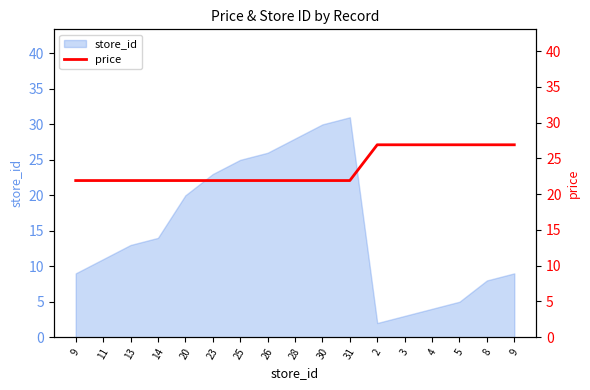

True or false: the data shows 26.9 at 3.

True